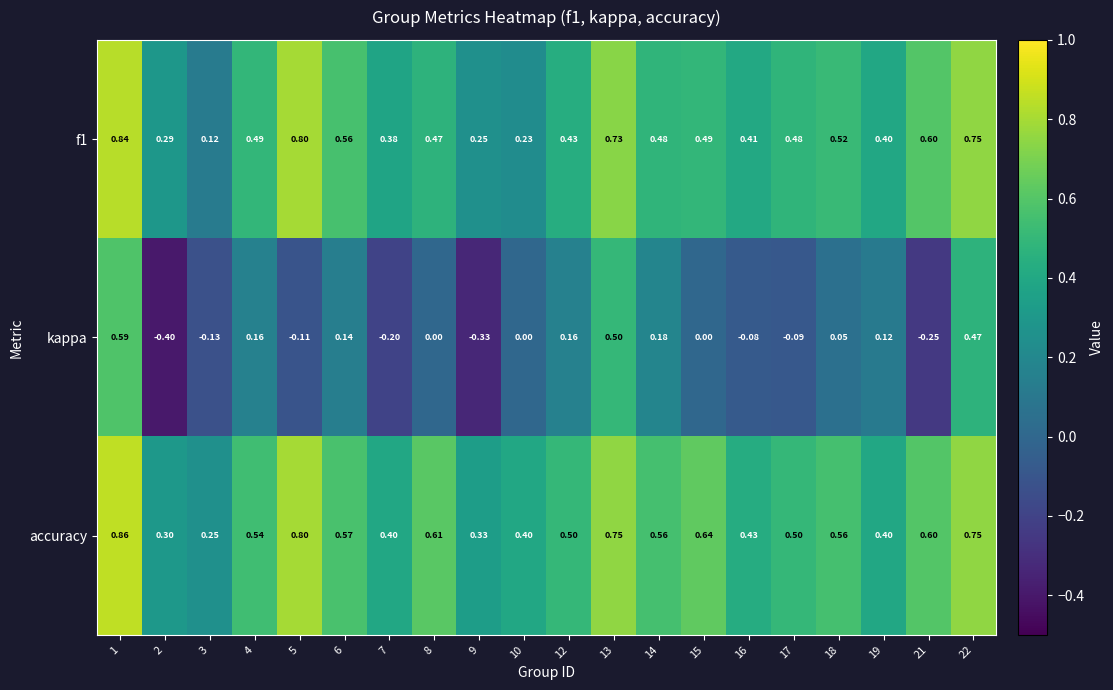

At which category is the sum across all series the highest?

1